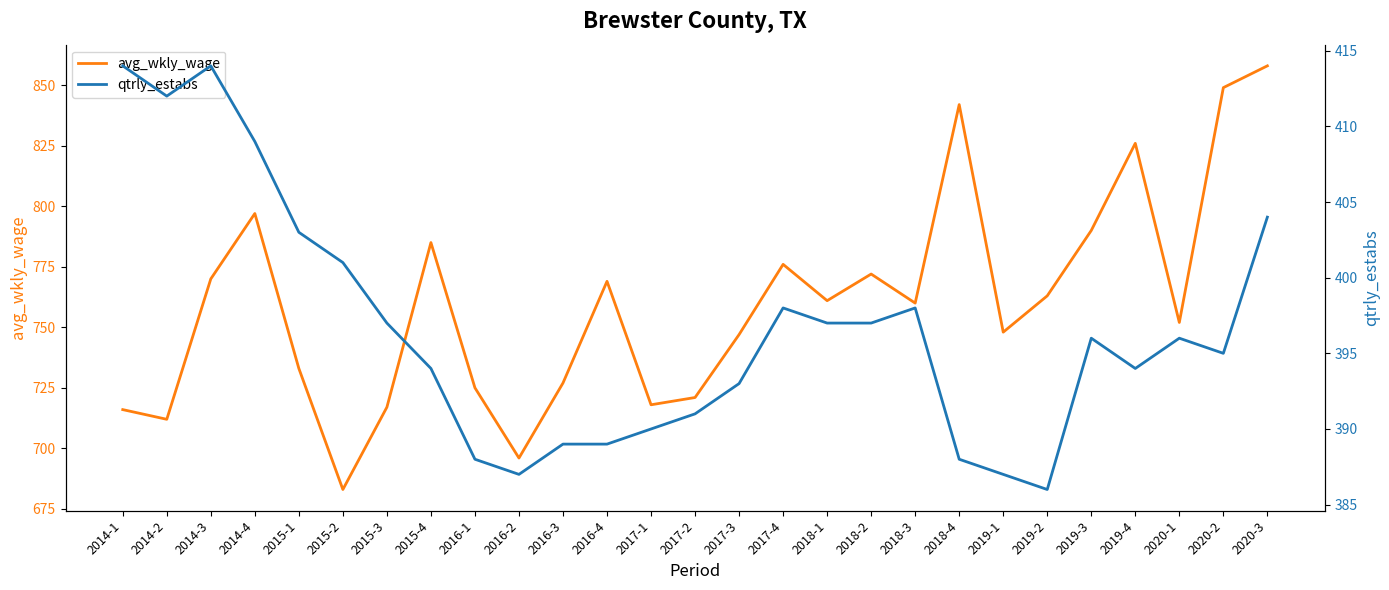

What is the label of the 19th point from the left?

2018-3